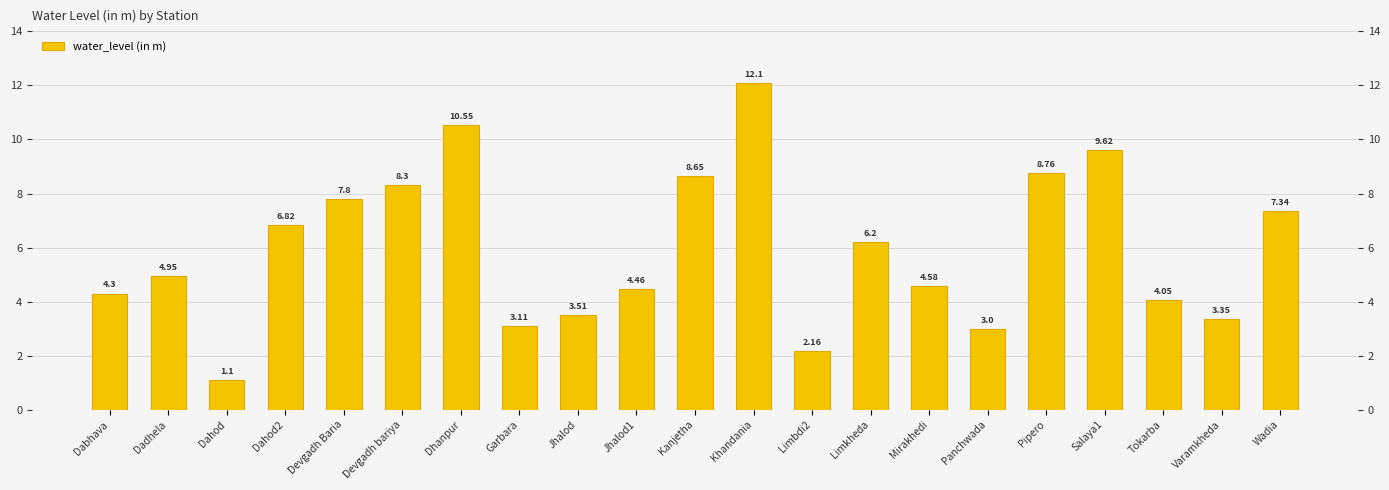

What is the value of the 17th bar from the left?

8.8